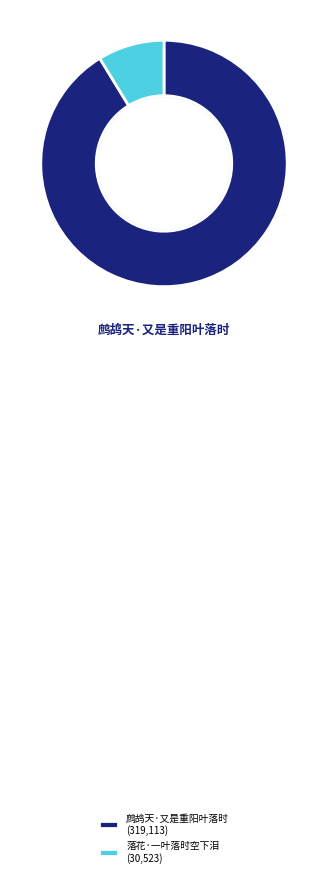

To the nearest percent, what percentage of the pie is 落花·一叶落时空下泪?

9%